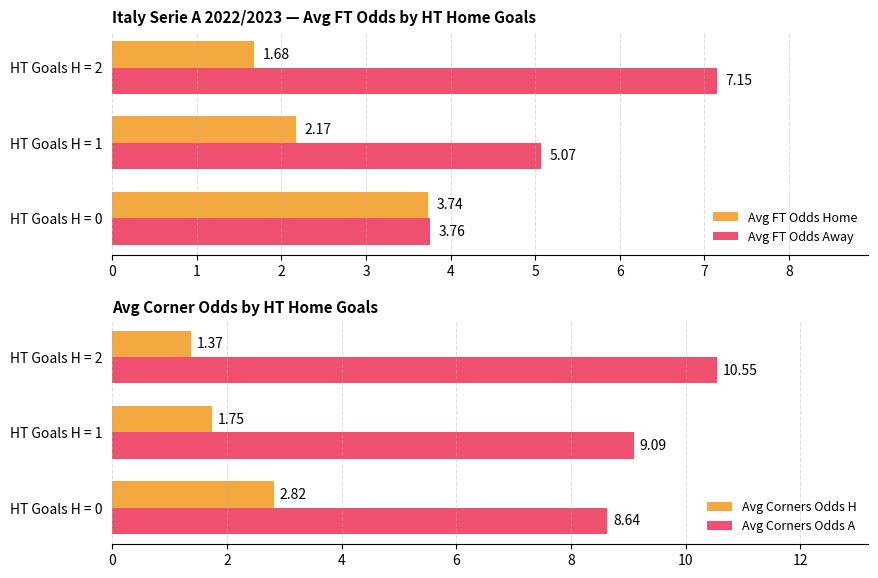

Is the value of Avg FT Odds Home at HT Goals H = 1 greater than the value of Avg FT Odds Away at HT Goals H = 1?

No